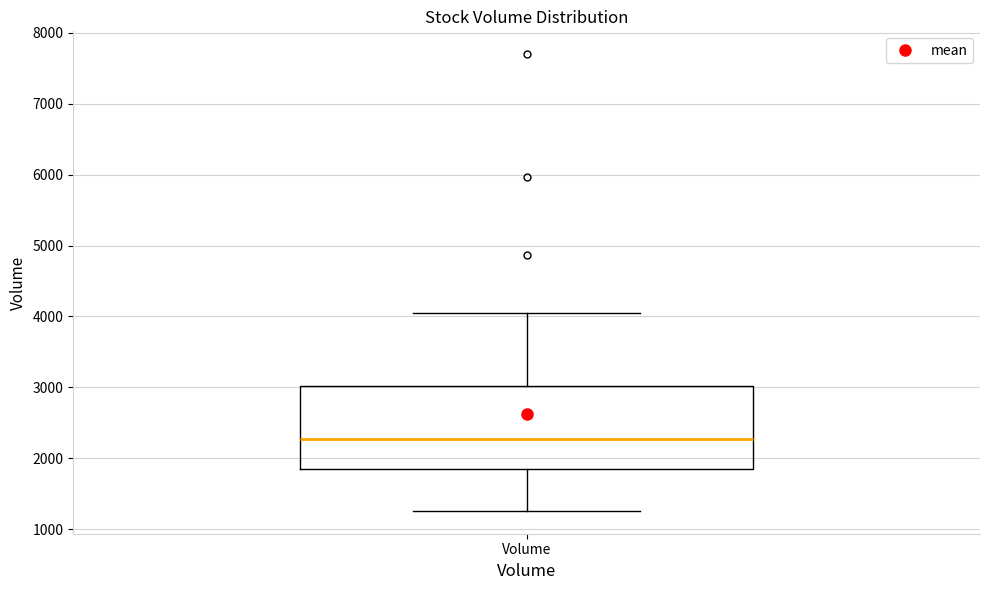

Where does the lower whisker of the box for Volume end on the y-axis? The values are not printed on the chart, so give them approximately, as read against the axis.

1300